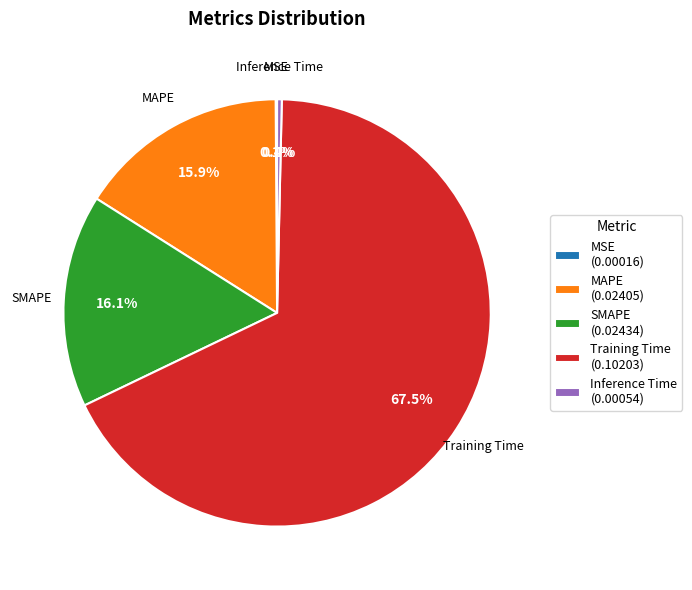

What percentage do MAPE (0.02405) and Inference Time (0.00054) together represent?

16.3%